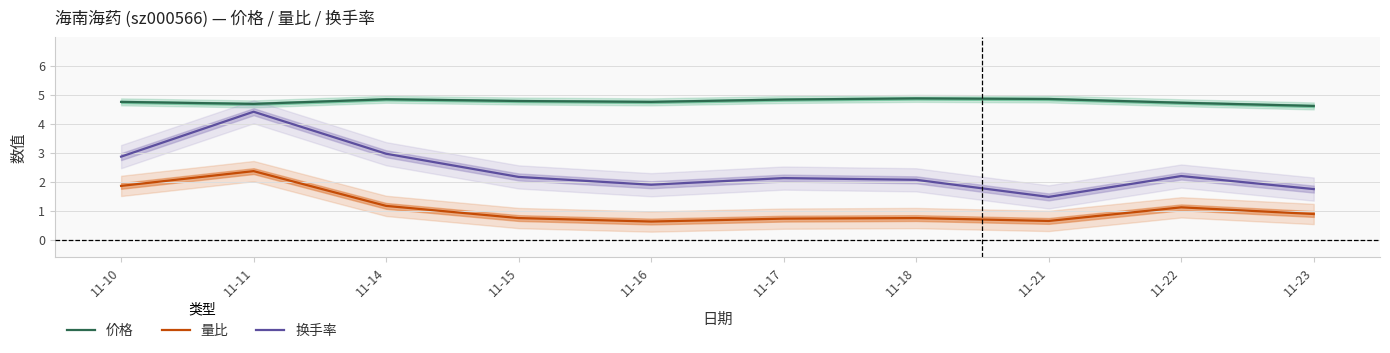

Reading left to right, transcribe all the data shown in this chart.

价格: 11-10=4.8	11-11=4.7	11-14=4.9	11-15=4.8	11-16=4.8	11-17=4.8	11-18=4.9	11-21=4.9	11-22=4.7	11-23=4.6
量比: 11-10=1.9	11-11=2.4	11-14=1.2	11-15=0.8	11-16=0.6	11-17=0.7	11-18=0.8	11-21=0.7	11-22=1.1	11-23=0.9
换手率: 11-10=2.9	11-11=4.4	11-14=3.0	11-15=2.2	11-16=1.9	11-17=2.1	11-18=2.1	11-21=1.5	11-22=2.2	11-23=1.8